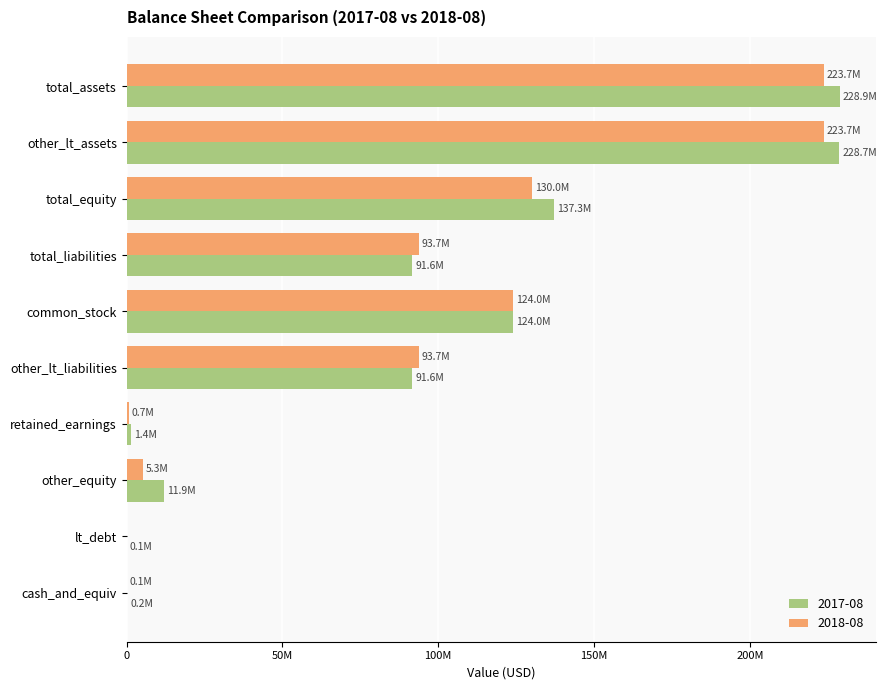

What are all the series names shown in the legend?

2017-08, 2018-08